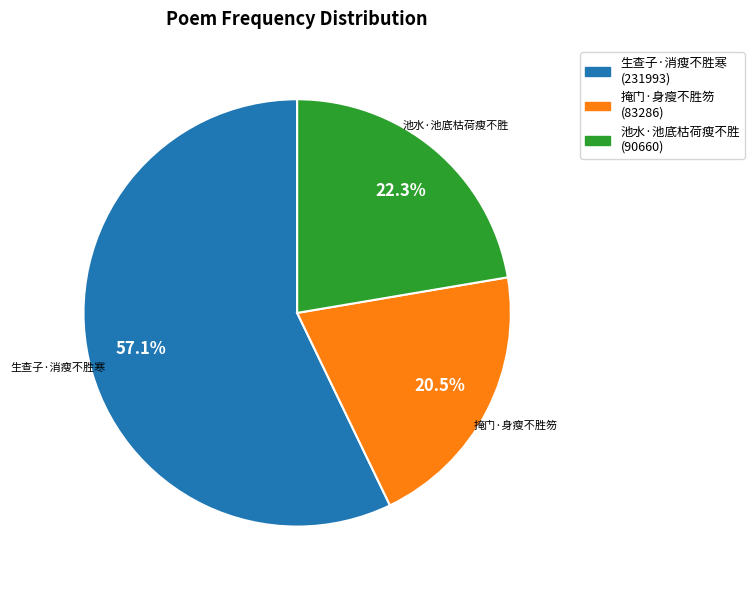

To the nearest percent, what is the difference between the largest and smallest slice percentages?

37%